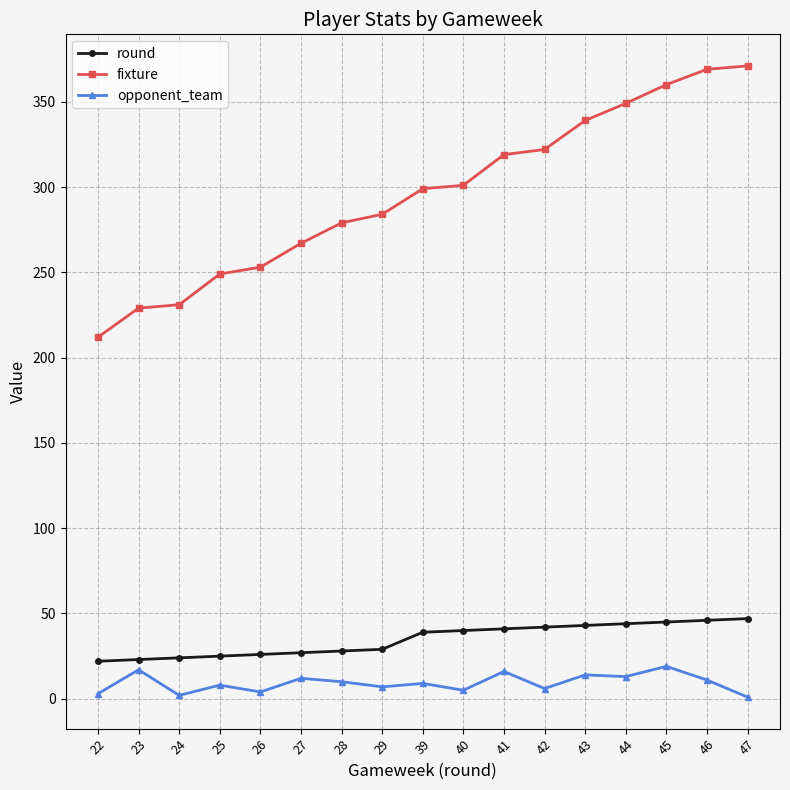

Which series changed the most between 26 and 42?

fixture